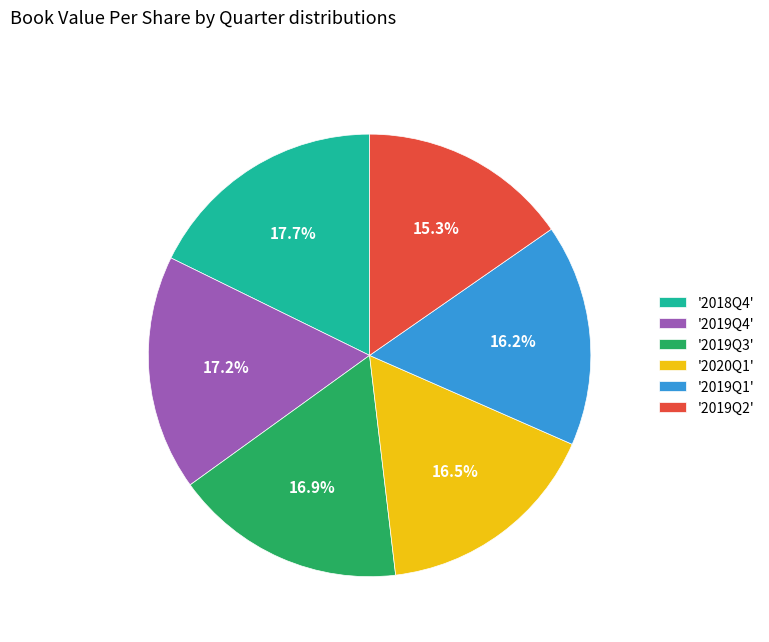

Which category has the biggest portion of the pie?

'2018Q4'